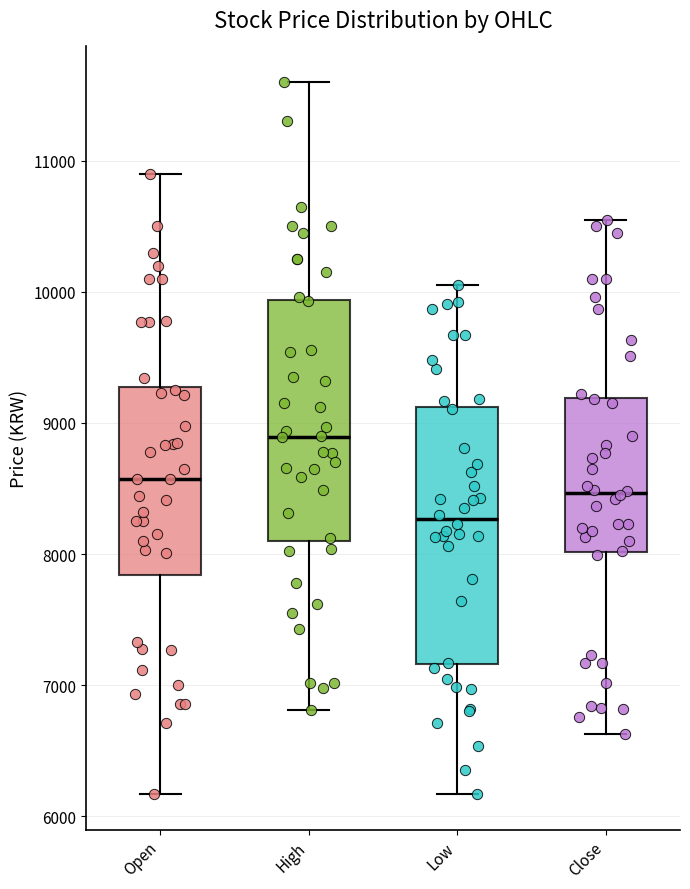

Reading left to right, transcribe this box plot: for each box, give where its median line is, the range the box spans, and where its two whiskers end, as read against the y-axis. The values are not printed on the chart, so give them approximately, as read against the axis.

Open: median 8600, box 7800 to 9300, whiskers 6200 to 10900
High: median 8900, box 8100 to 9900, whiskers 6800 to 11600
Low: median 8300, box 7200 to 9100, whiskers 6200 to 10100
Close: median 8500, box 8000 to 9200, whiskers 6600 to 10600